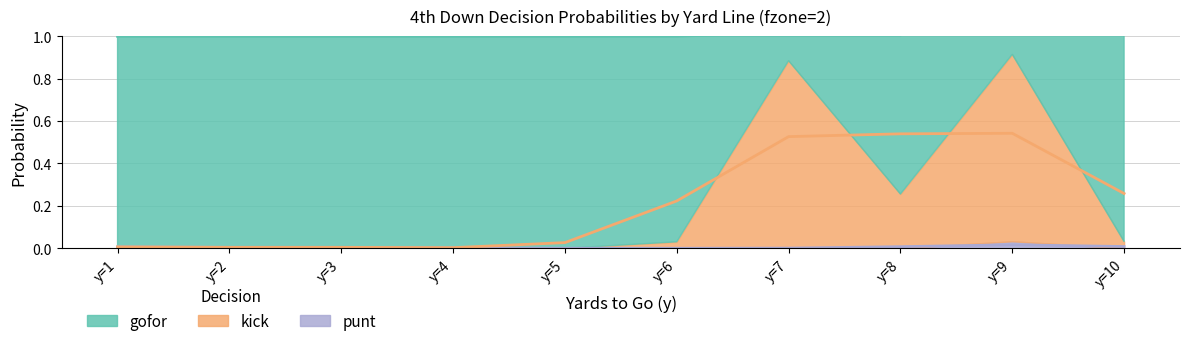

Rank the series at y=10 from lowest to highest value.

punt, kick, gofor